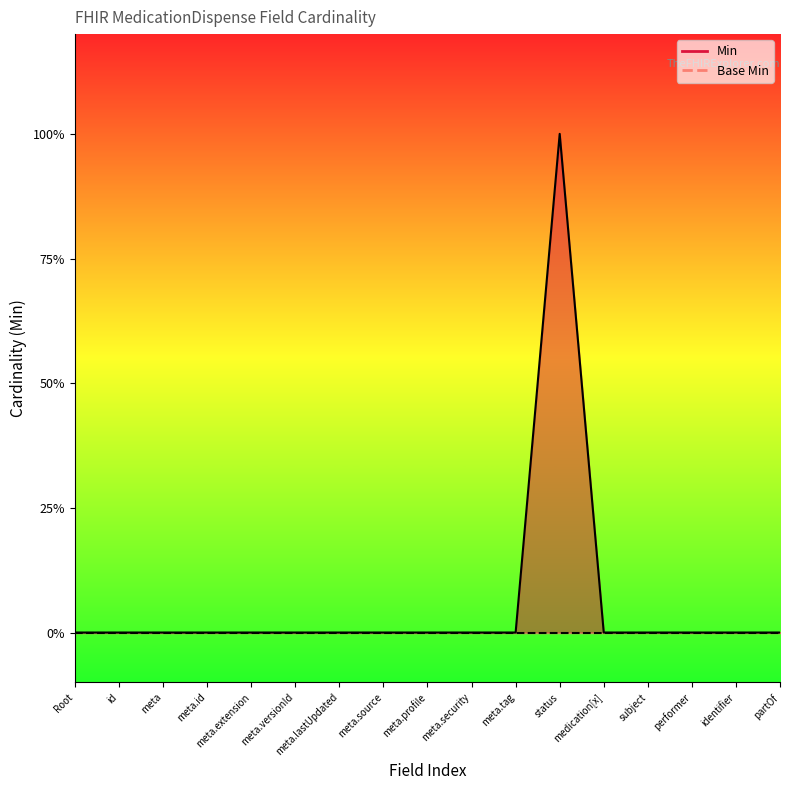

Reading right to left, list all the values displayed in this chart.

0	0	0	0	0	1	0	0	0	0	0	0	0	0	0	0	0